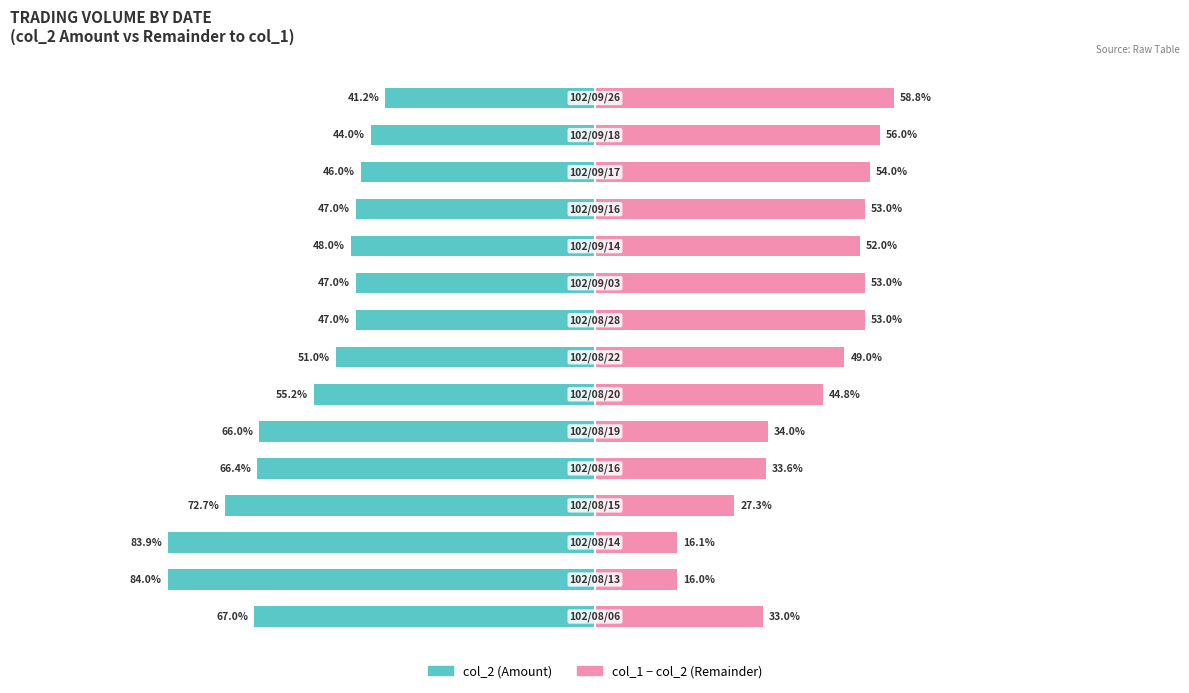

How many bars are there in each group?

2